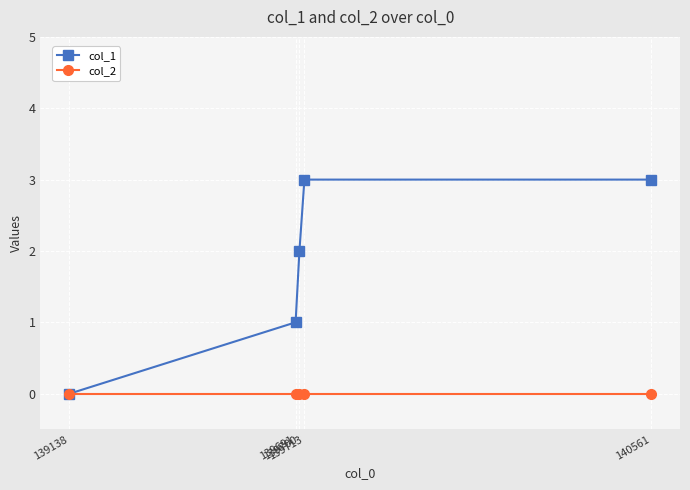

Rank the series by their average value, from highest to lowest.

col_1, col_2